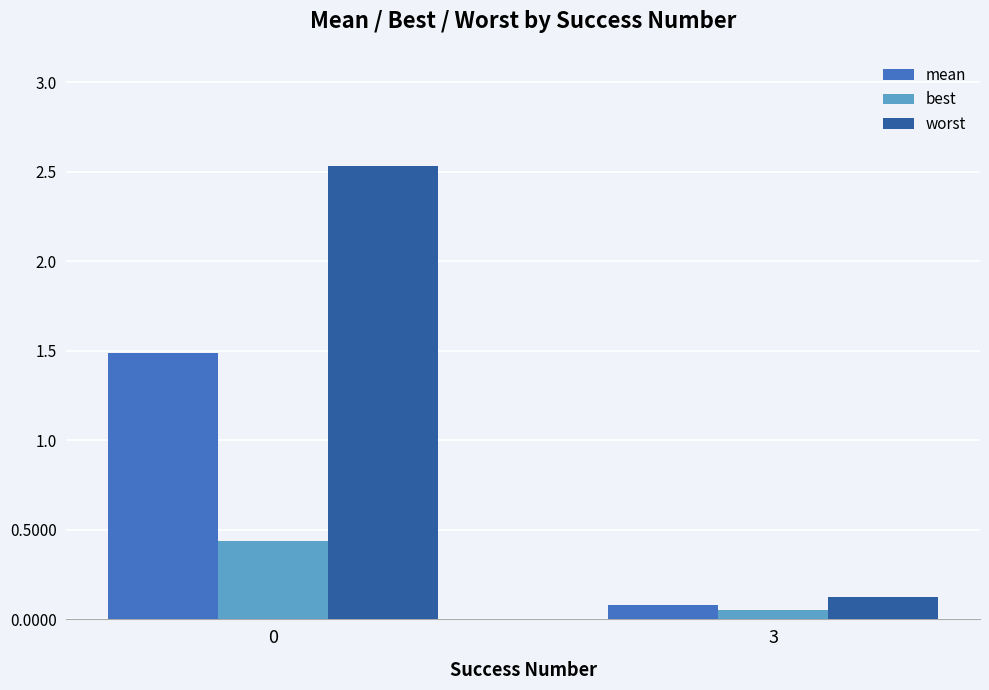

The value of worst at 0 is 2.5. True or false?

True